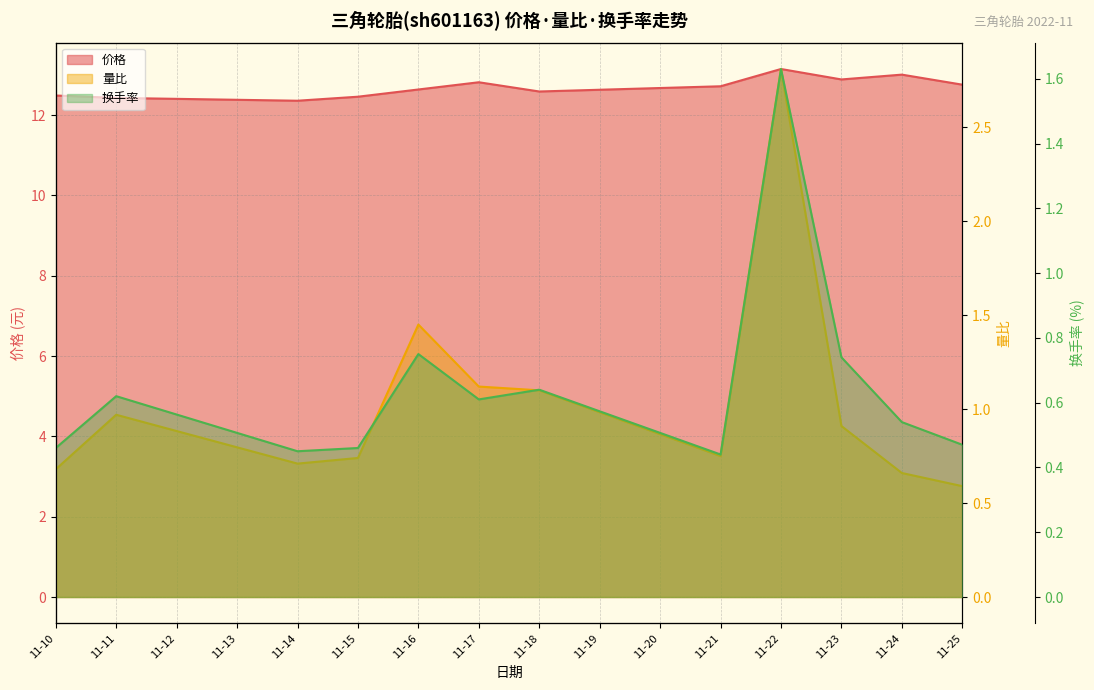

What is the maximum value for 量比?

2.8